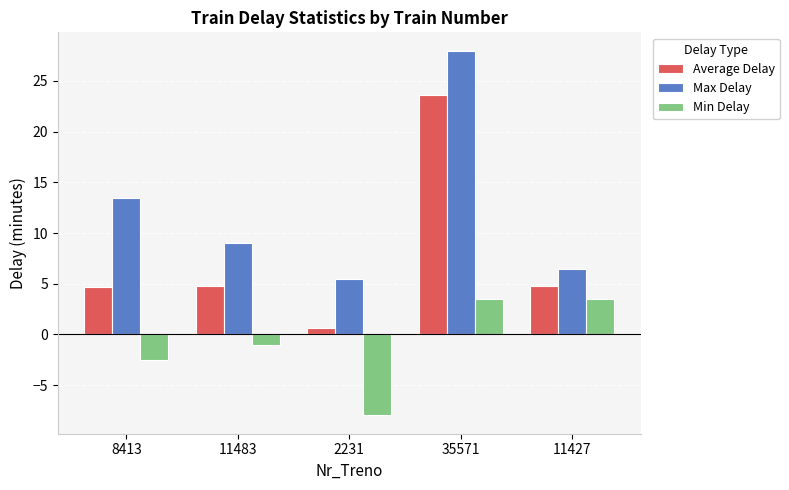

What is the label of the 4th bar from the right?

11483